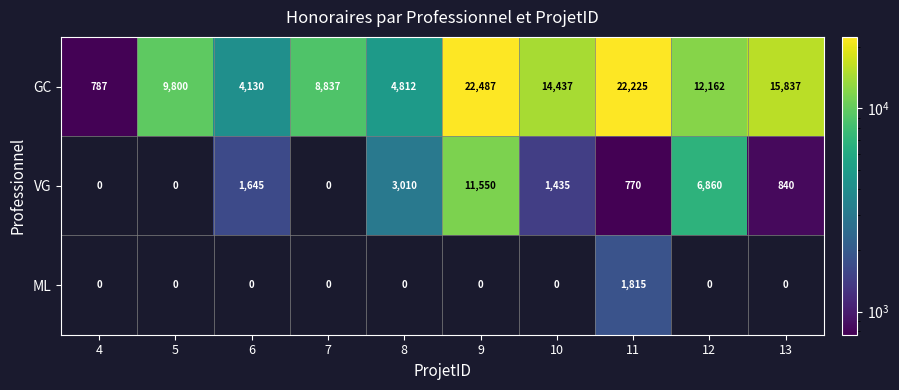

How many distinct data groups are displayed?

3